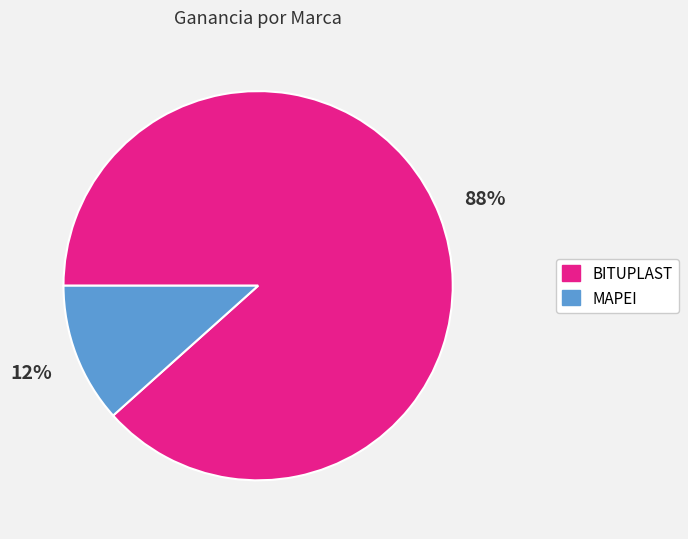

Between MAPEI and BITUPLAST, which is larger?

BITUPLAST